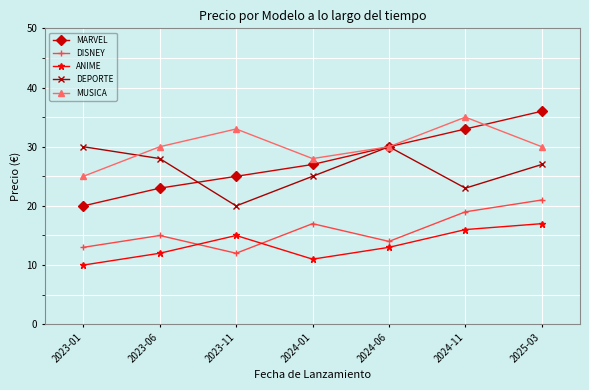

List the series in order of their peak value, lowest first.

ANIME, DISNEY, DEPORTE, MUSICA, MARVEL